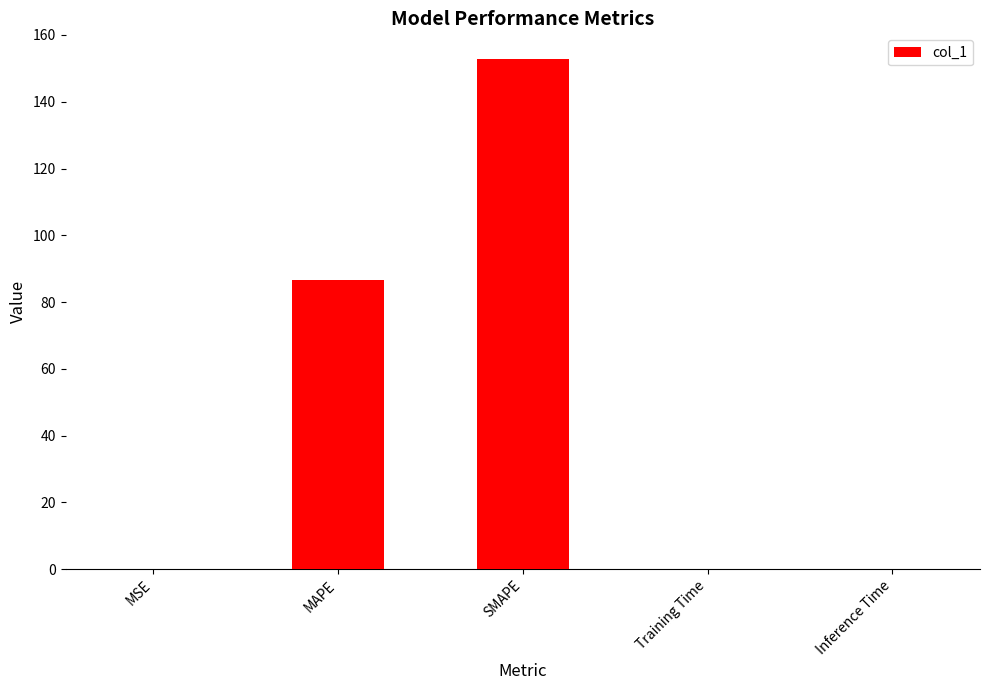

Which has a higher value, Inference Time or SMAPE?

SMAPE